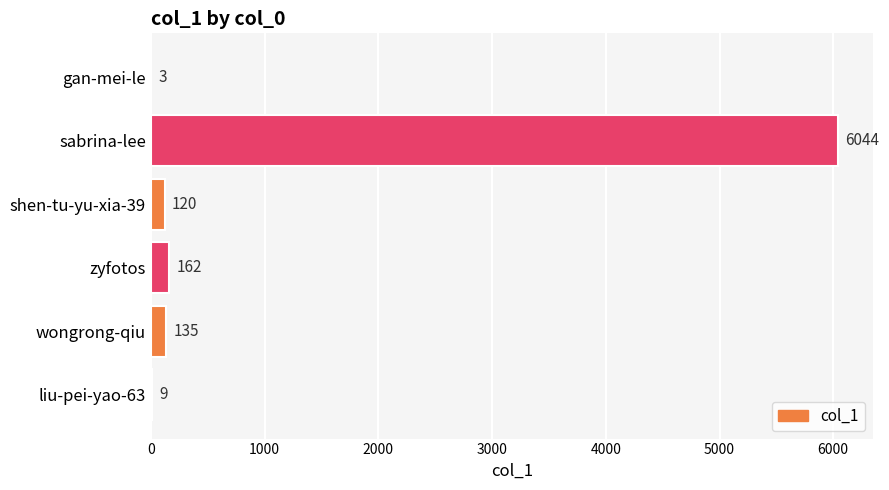

Reading bottom to top, list all the values displayed in this chart.

liu-pei-yao-63=9	wongrong-qiu=135	zyfotos=162	shen-tu-yu-xia-39=120	sabrina-lee=6044	gan-mei-le=3